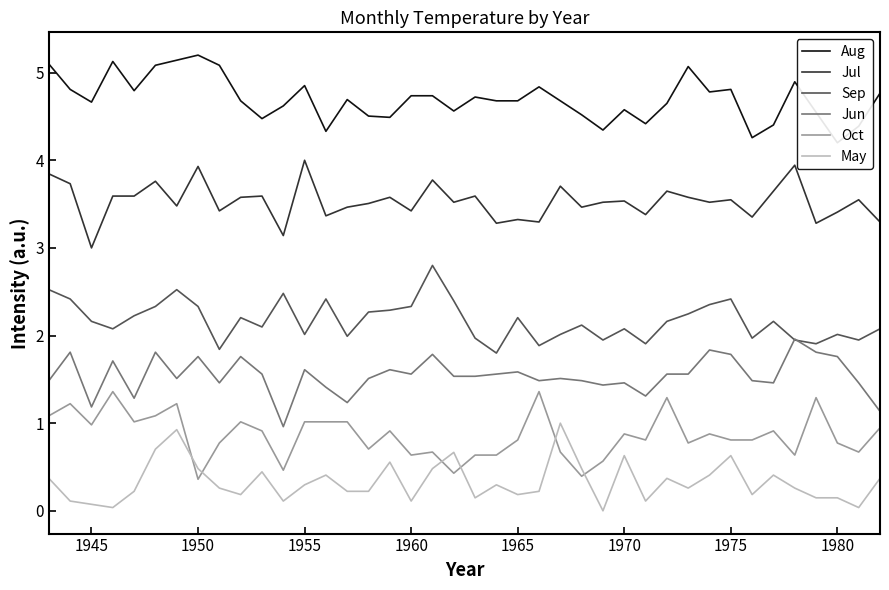

What is the minimum value for Jun?

1.0